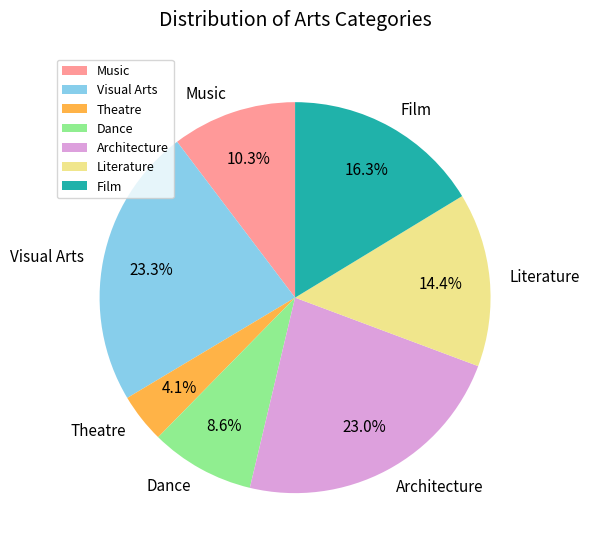

The Architecture slice represents 14% of the pie. True or false?

False